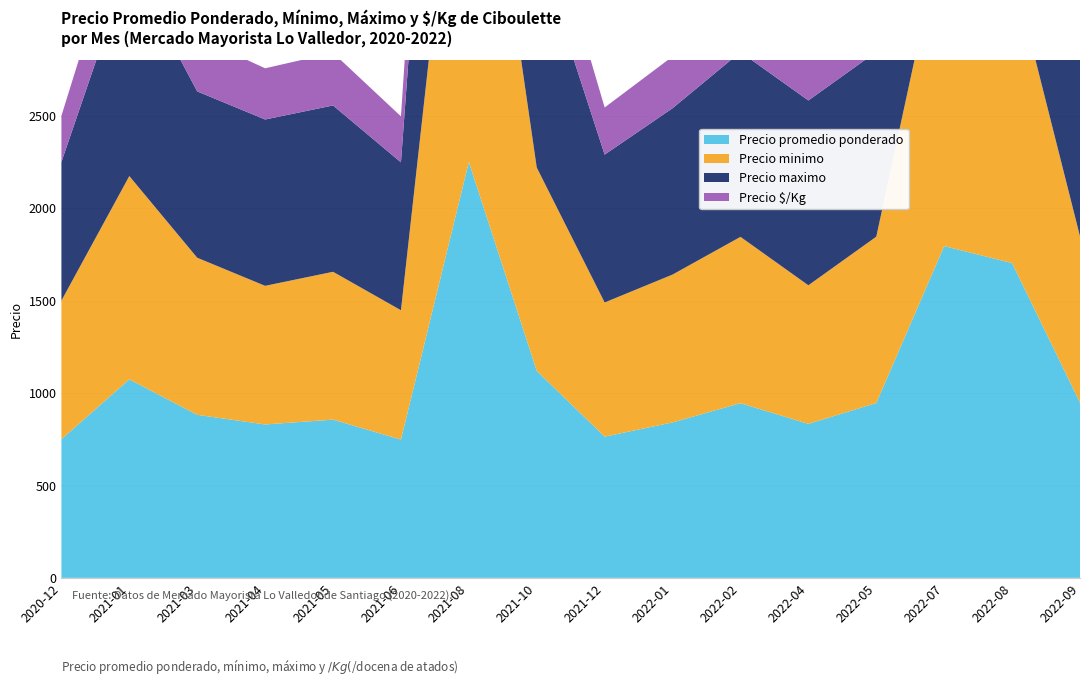

Reading right to left, transcribe all the data shown in this chart.

Precio promedio ponderado: 948	1703	1795	946	833	945	841	764	1120	2250	748	856	830	882	1074	750
Precio minimo: 900	1600	1750	900	750	900	800	726	1100	2500	700	800	750	850	1100	750
Precio maximo: 1000	2000	2200	1000	1000	1000	900	800	1200	2500	800	900	900	900	1150	750
Precio $/Kg: 316	568	598	315	278	315	280	255	373	750	249	285	277	294	358	250